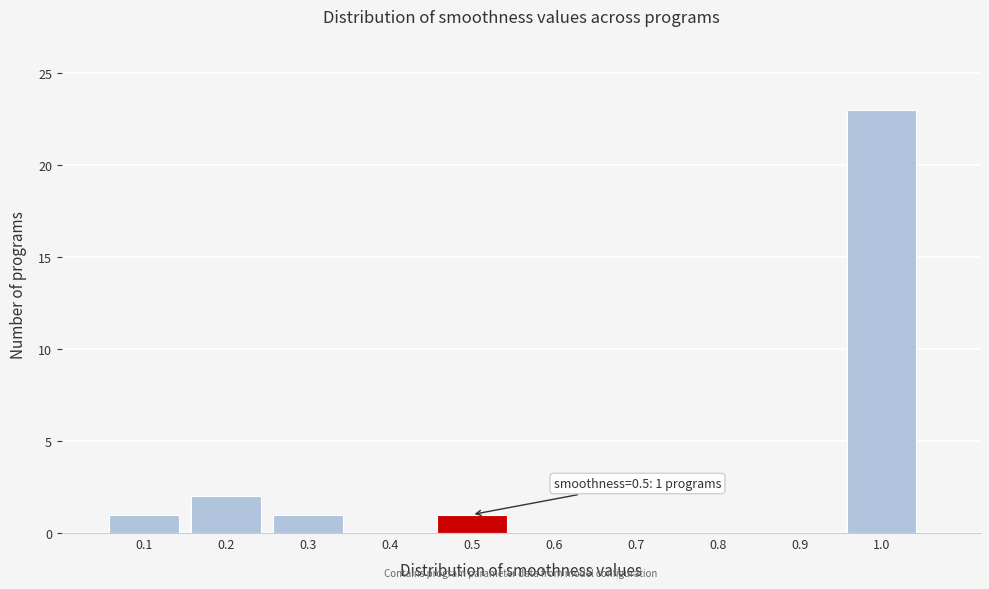

Which range on the x-axis has the tallest bar?

0.95 to 1.05